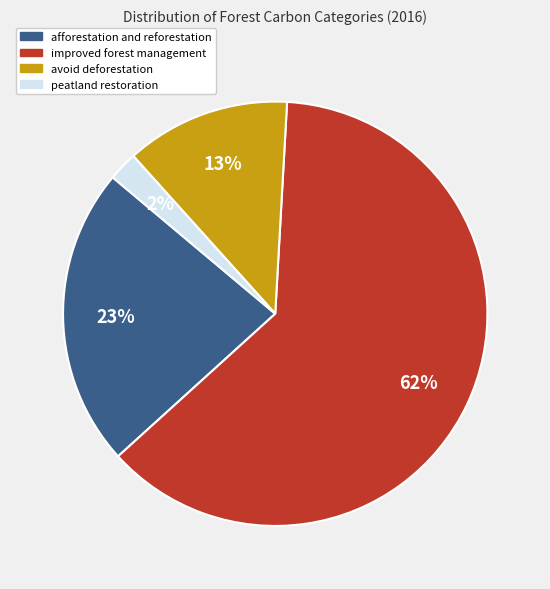

What is the smallest slice in the pie chart?

peatland restoration